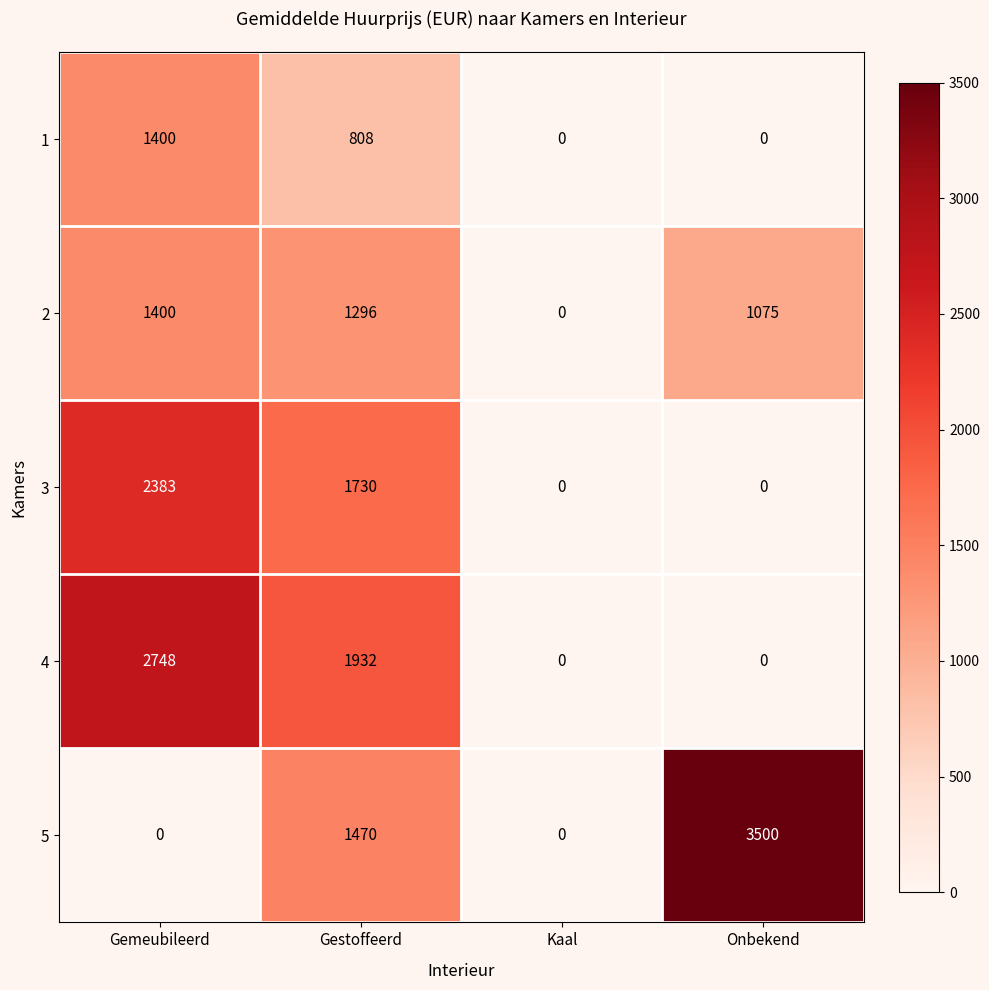

At which category is the sum across all series the highest?

Gemeubileerd